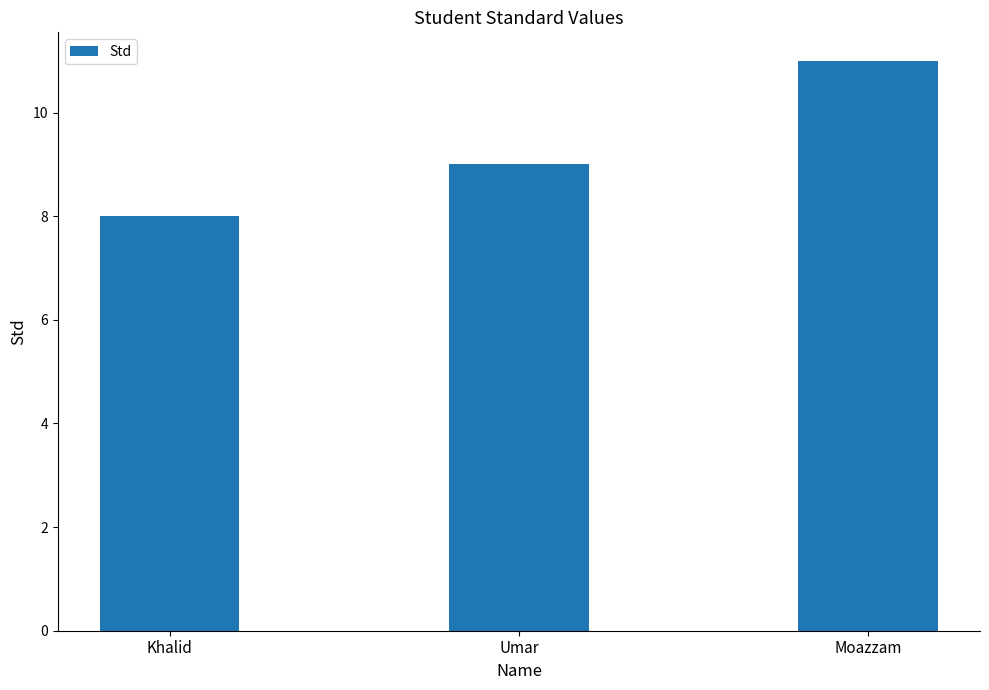

What is the ratio of the value at Umar to the value at Khalid?

1.1